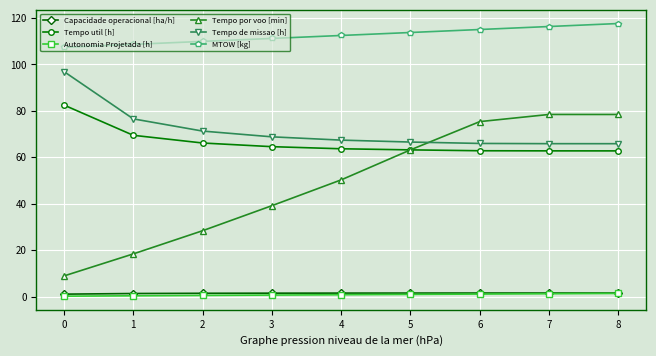

True or false: Tempo por voo [min] and Tempo de missao [h] cross at least once.

True